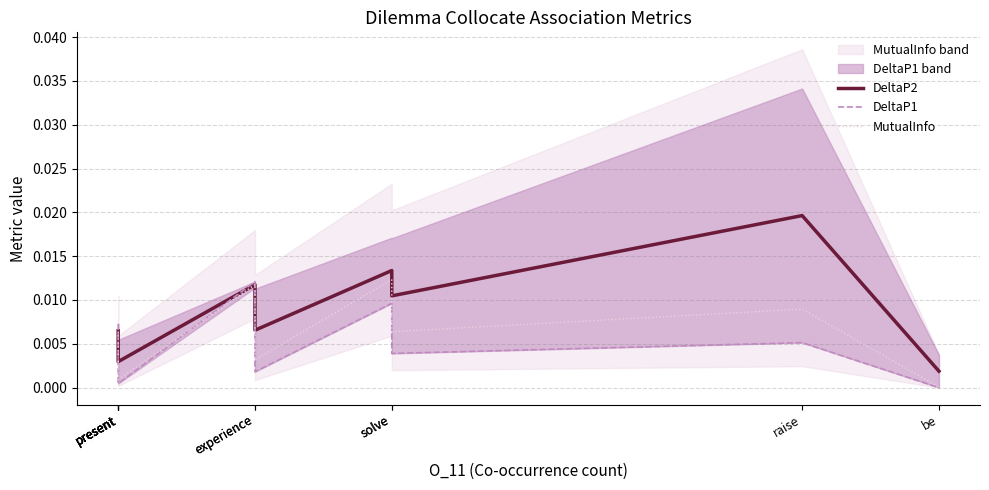

After their last crossing, which series has the higher values: DeltaP1 or MutualInfo?

MutualInfo